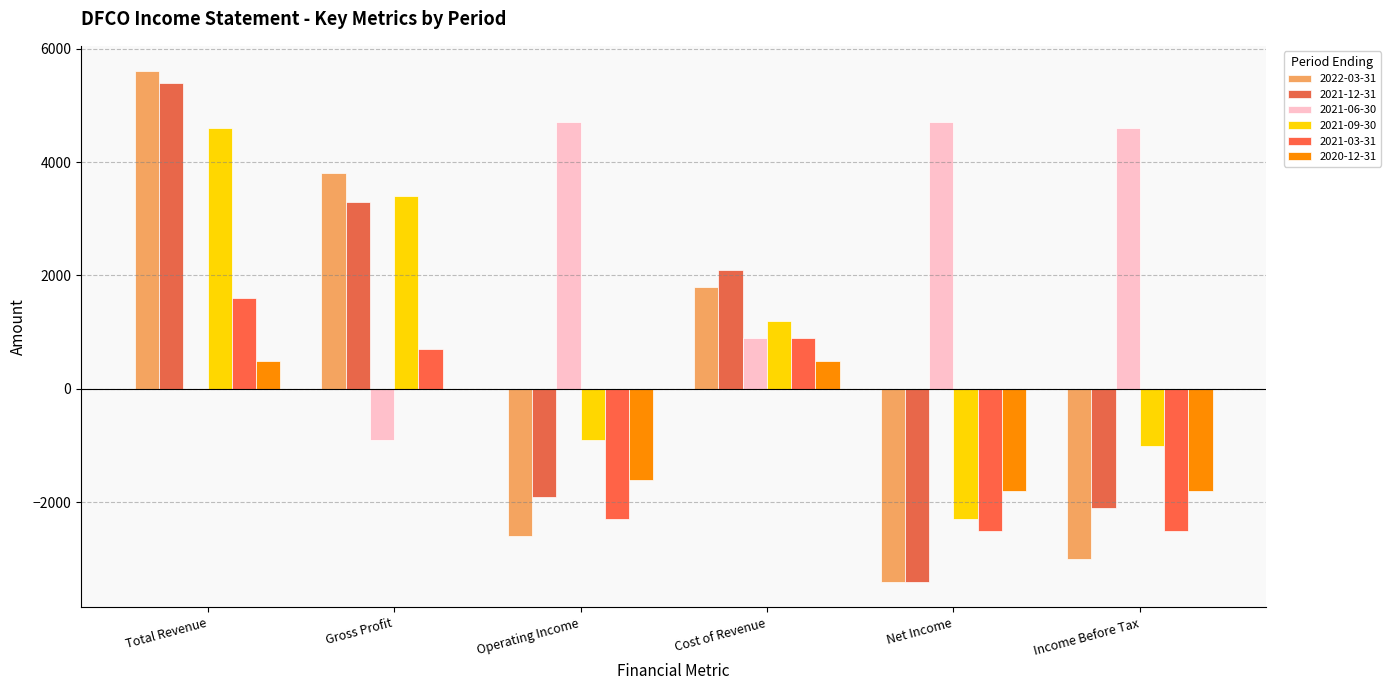

Which label corresponds to the largest value in the chart?

Total Revenue